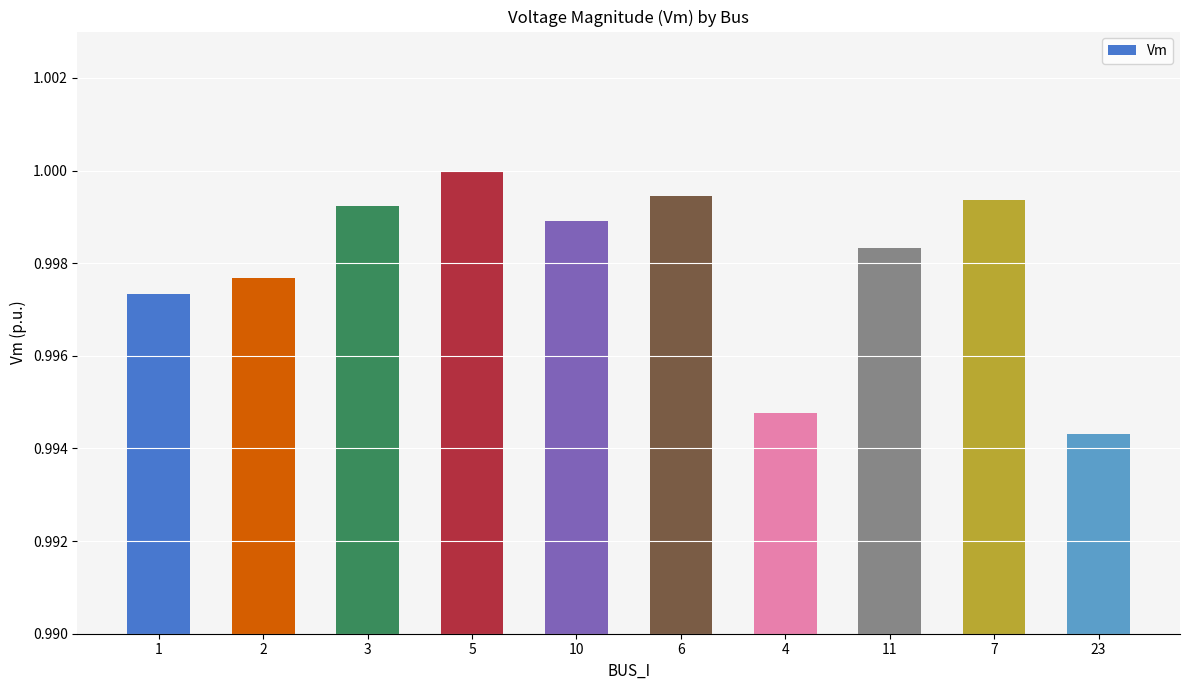

What position from the right is 23?

1